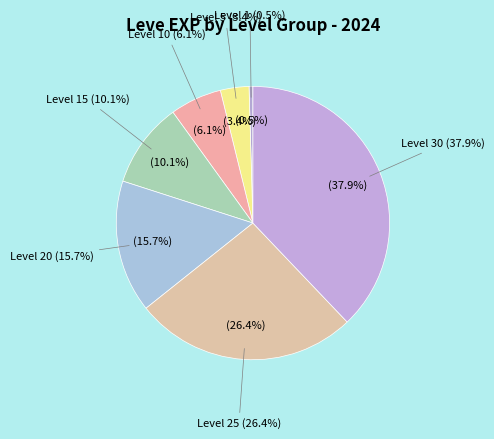

Is there a majority slice in this chart?

No